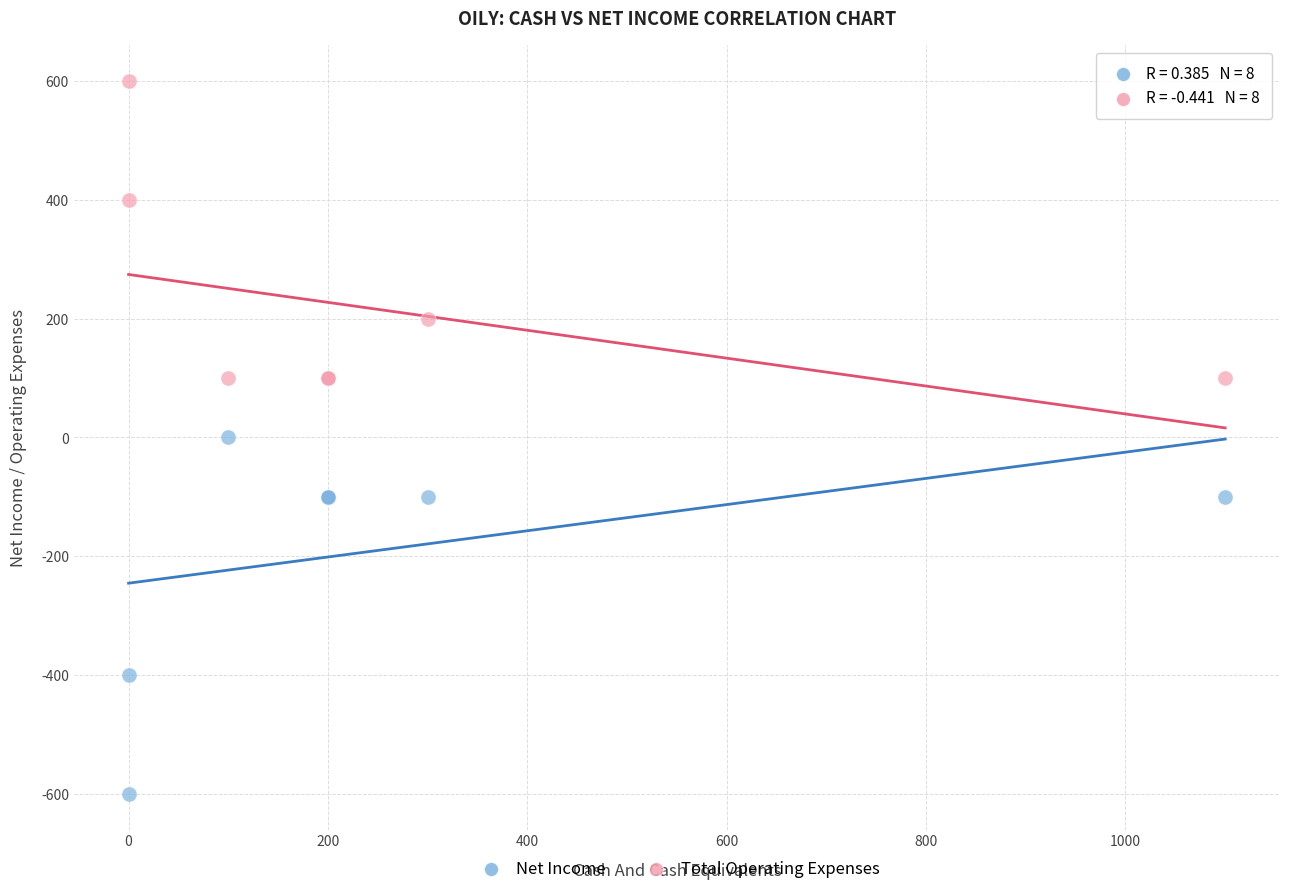

Which series reaches the minimum Y coordinate?

Net Income